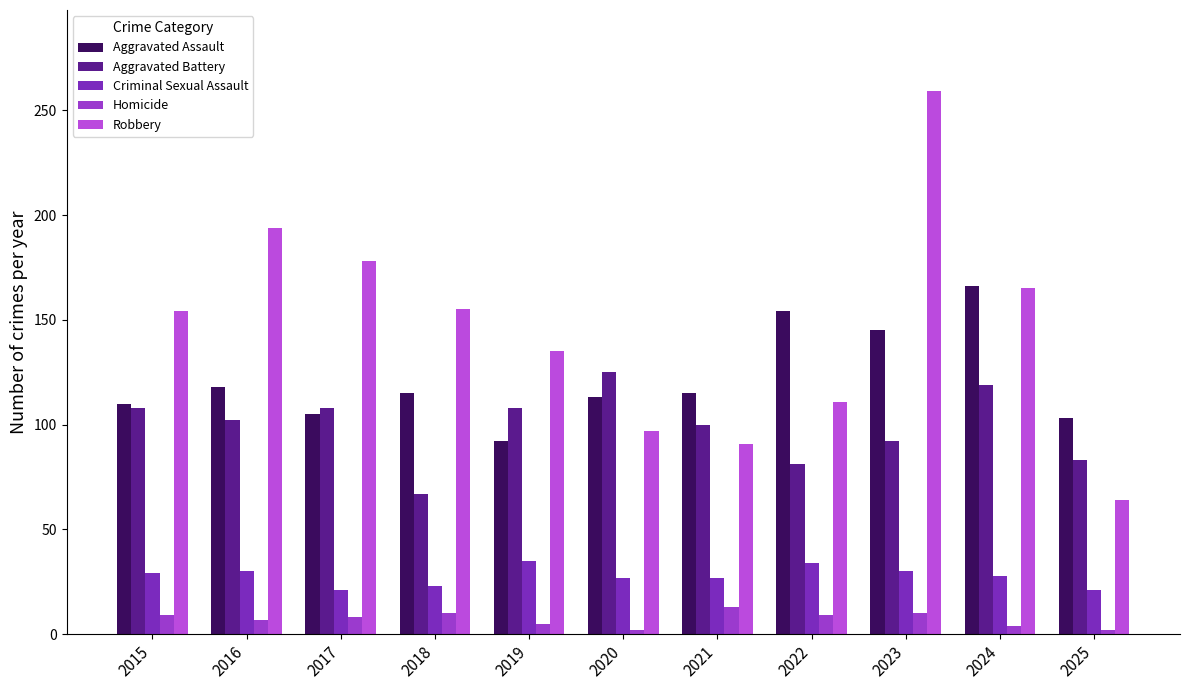

At 2020, list the series in order from largest to smallest.

Aggravated Battery, Aggravated Assault, Robbery, Criminal Sexual Assault, Homicide